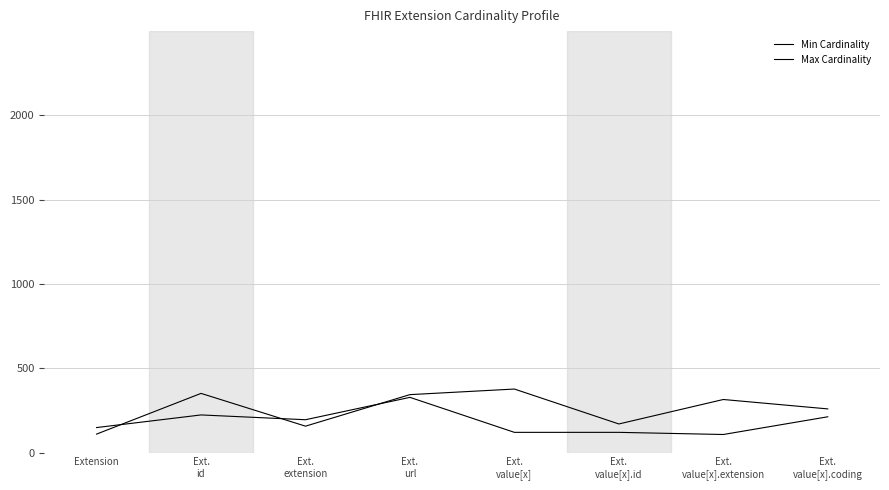

Does the chart have visible grid lines?

Yes